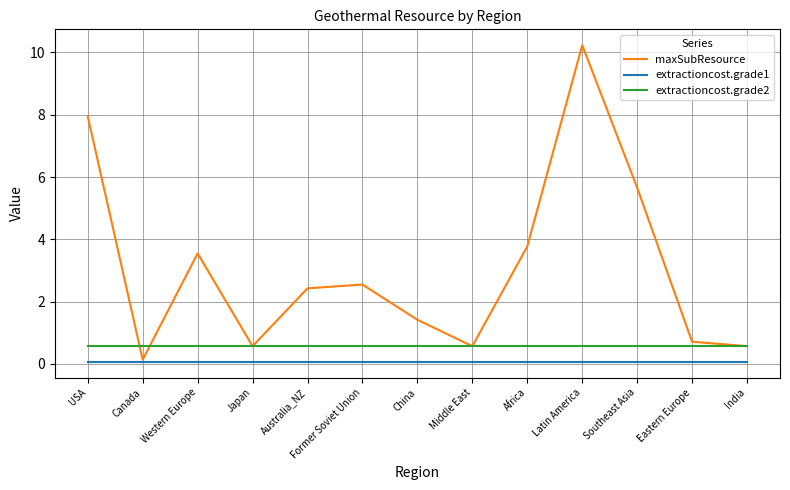

Reading left to right, transcribe all the data shown in this chart.

maxSubResource: 7.9	0.1	3.5	0.6	2.4	2.5	1.4	0.6	3.8	10.2	5.7	0.7	0.6
extractioncost.grade1: 0.1	0.1	0.1	0.1	0.1	0.1	0.1	0.1	0.1	0.1	0.1	0.1	0.1
extractioncost.grade2: 0.6	0.6	0.6	0.6	0.6	0.6	0.6	0.6	0.6	0.6	0.6	0.6	0.6